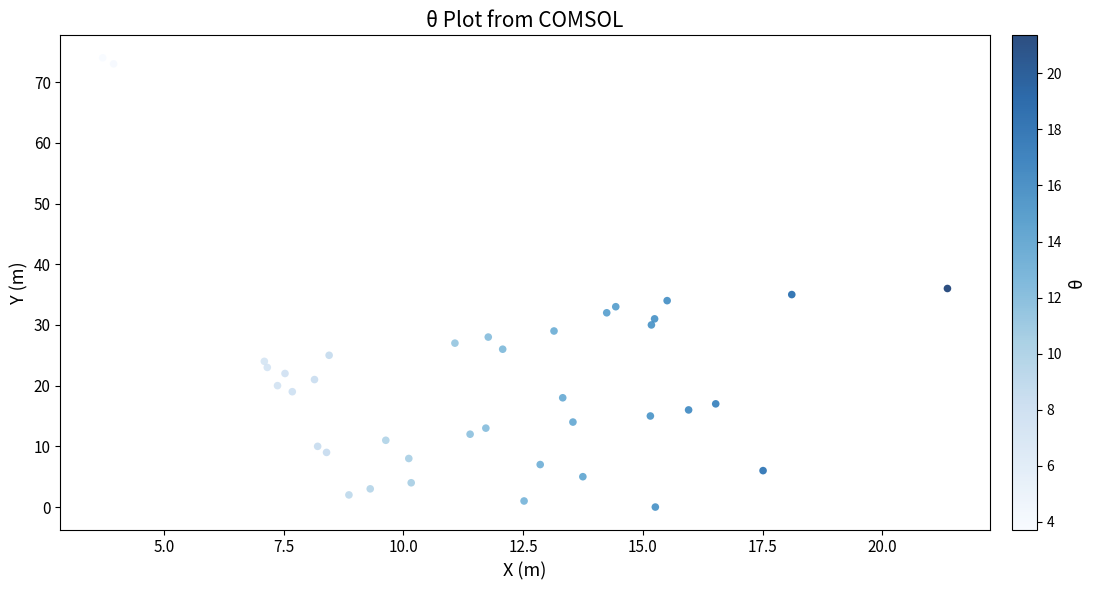

What Y value in the scatter plot is closest to 37?

36